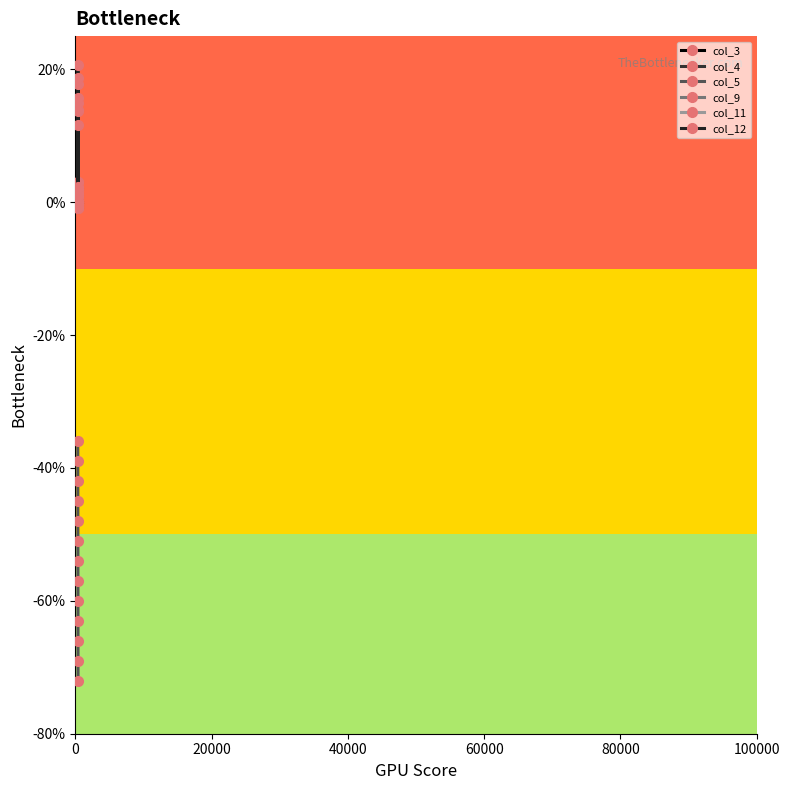

What is the maximum value for col_5?

-36.0